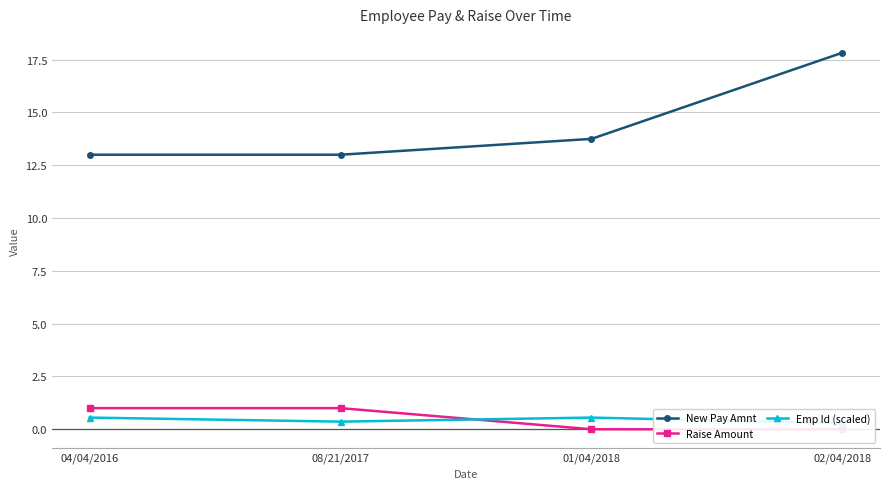

At how many categories does at least one series exceed 12?

4